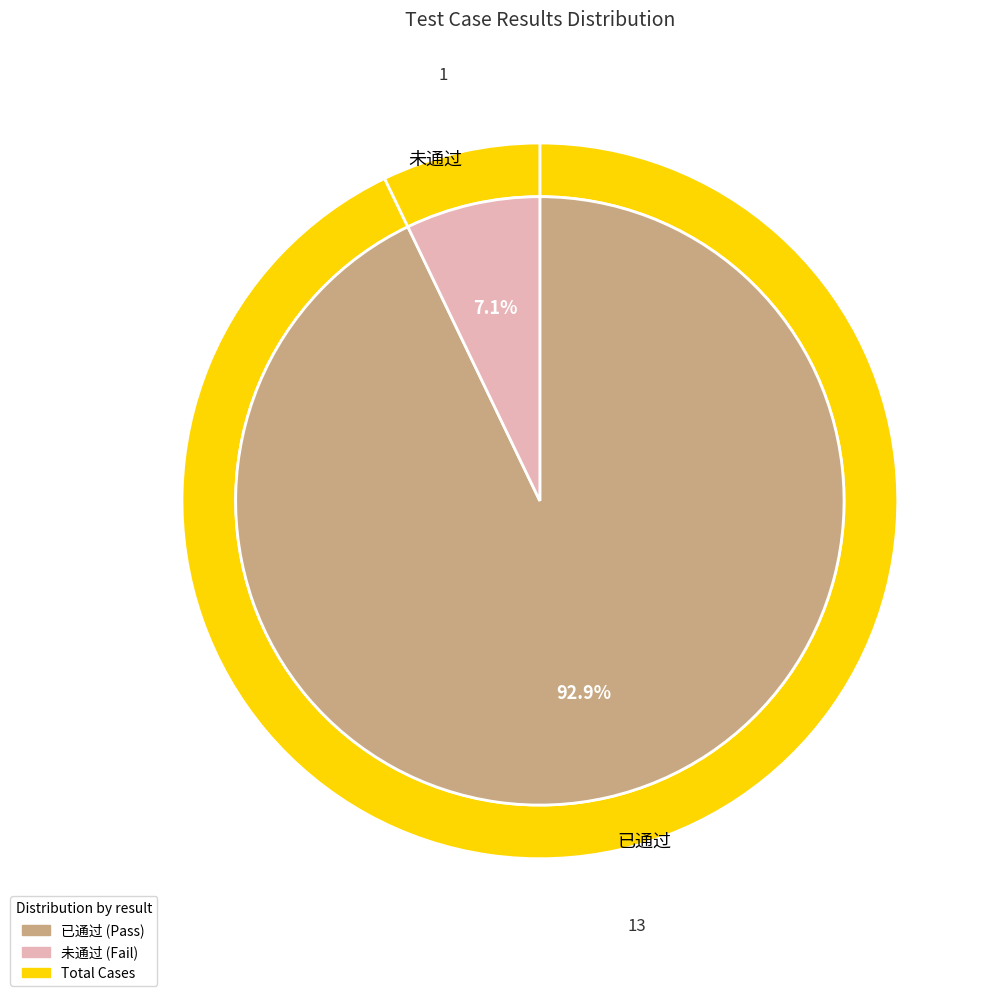

Approximately how many times larger is the value at 已通过 compared to 未通过?

13.0